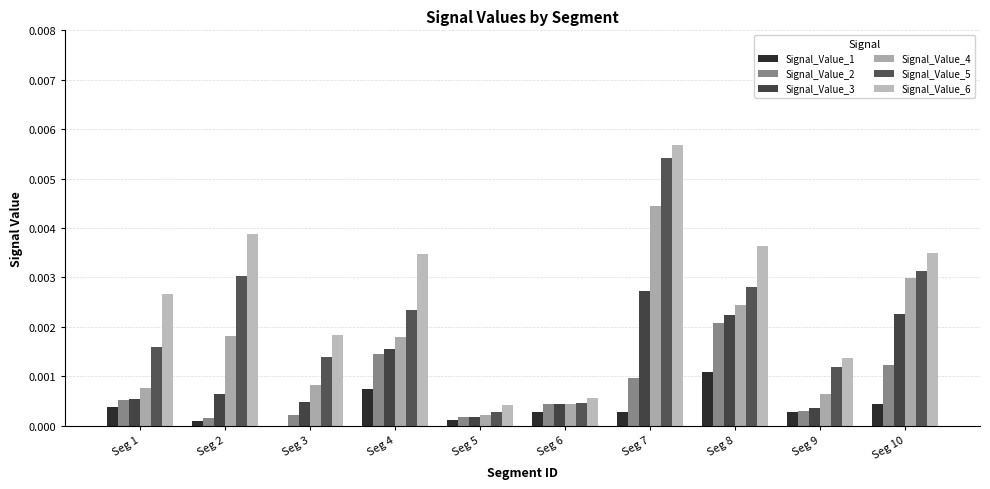

Between Seg 4 and Seg 10, which is larger?

Seg 4